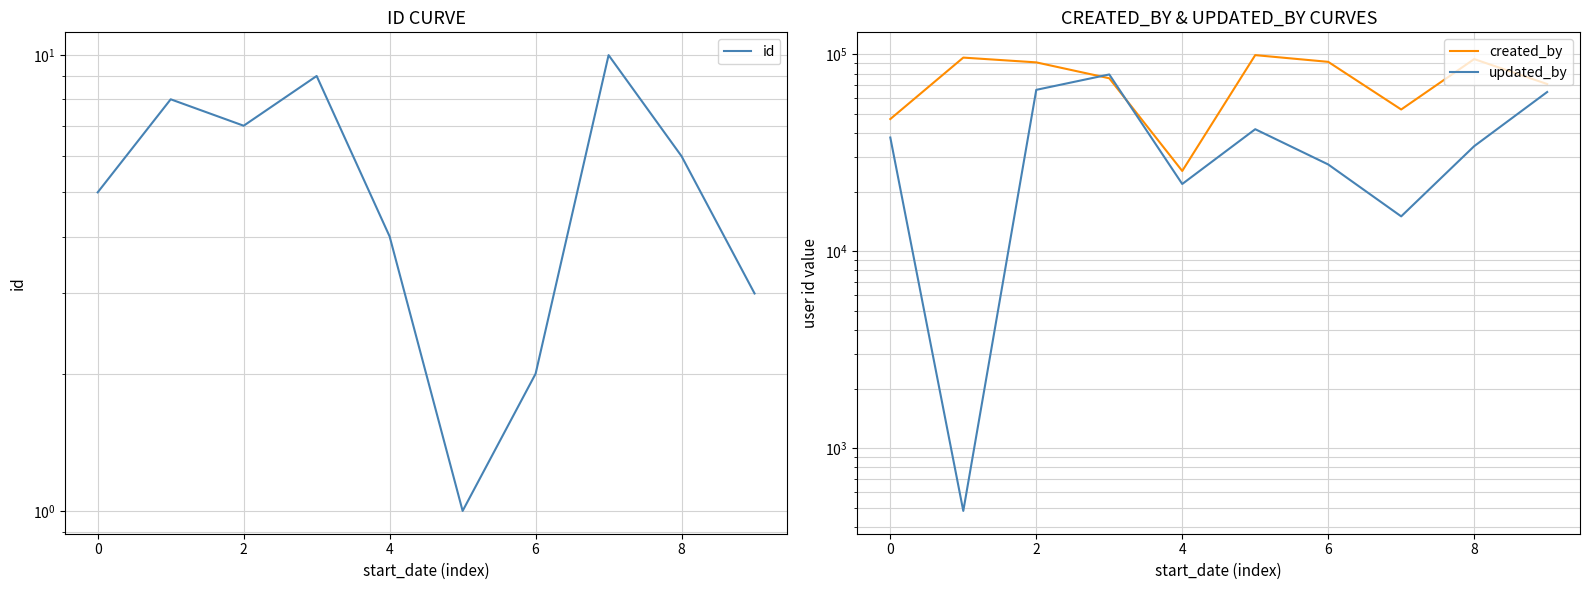

True or false: updated_by and id intersect in this chart.

False